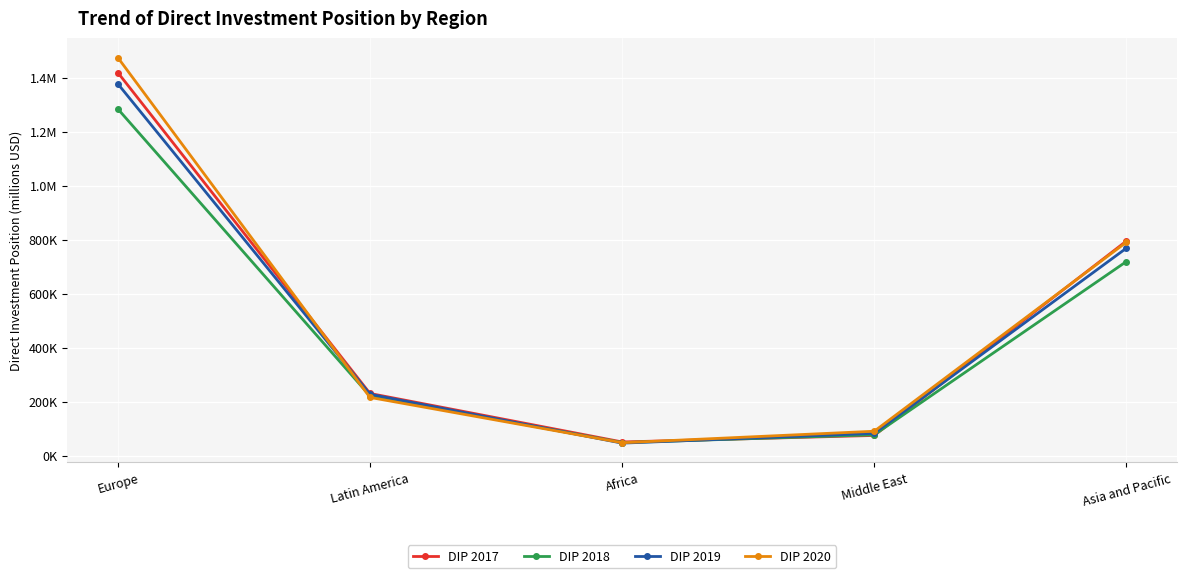

Between which two adjacent categories do DIP 2020 and DIP 2019 first intersect?

Europe and Latin America